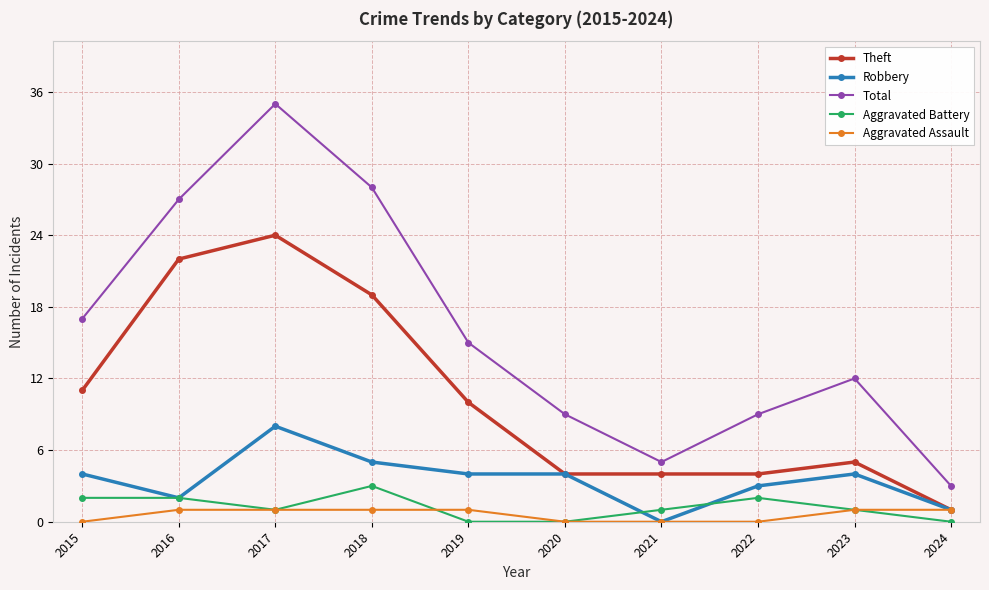

Reading left to right, extract all data points from this chart.

Theft: 2015=11	2016=22	2017=24	2018=19	2019=10	2020=4	2021=4	2022=4	2023=5	2024=1
Robbery: 2015=4	2016=2	2017=8	2018=5	2019=4	2020=4	2021=0	2022=3	2023=4	2024=1
Total: 2015=17	2016=27	2017=35	2018=28	2019=15	2020=9	2021=5	2022=9	2023=12	2024=3
Aggravated Battery: 2015=2	2016=2	2017=1	2018=3	2019=0	2020=0	2021=1	2022=2	2023=1	2024=0
Aggravated Assault: 2015=0	2016=1	2017=1	2018=1	2019=1	2020=0	2021=0	2022=0	2023=1	2024=1